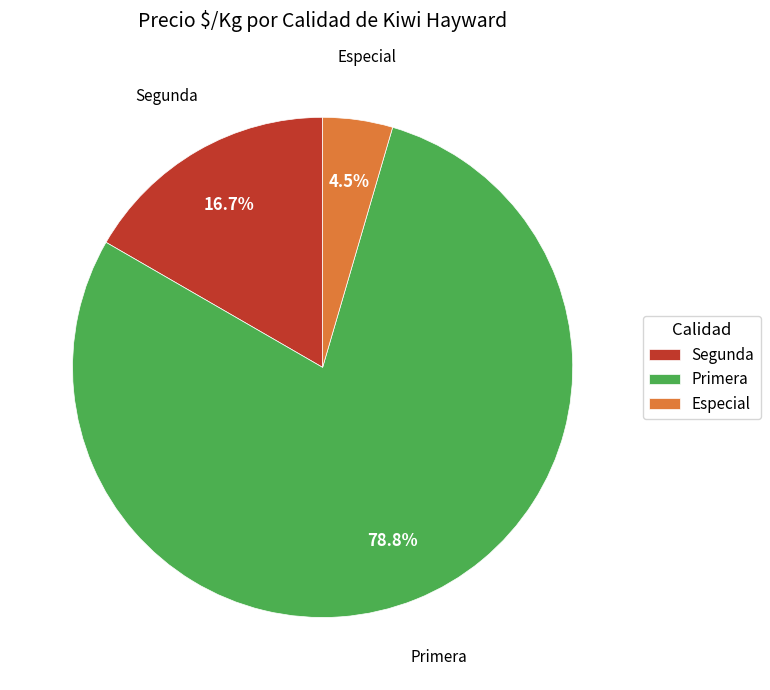

What portion of the pie excludes Primera?

21.2%